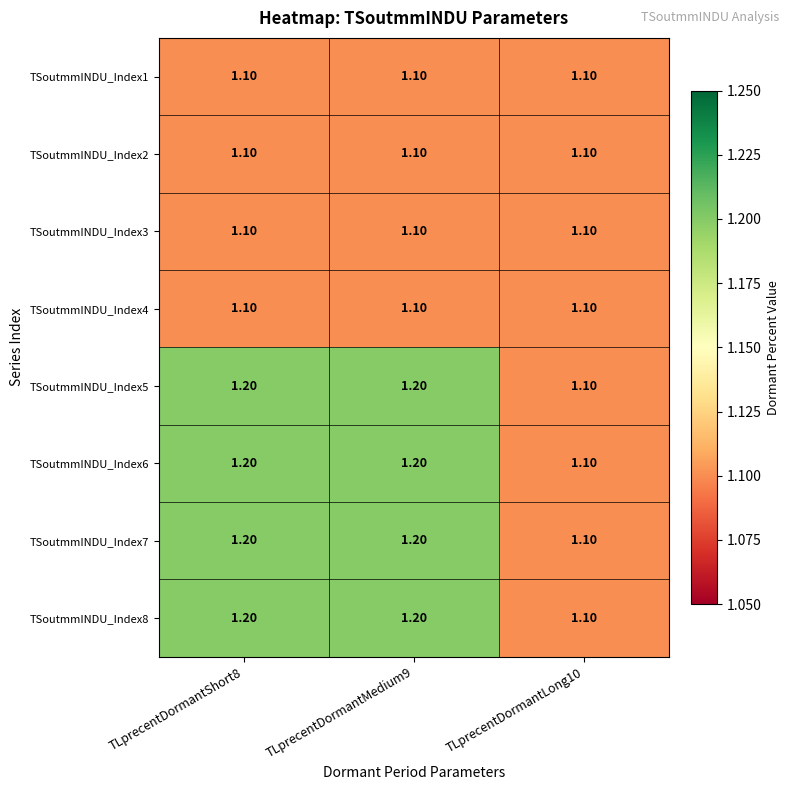

How many data points does each series have?

3